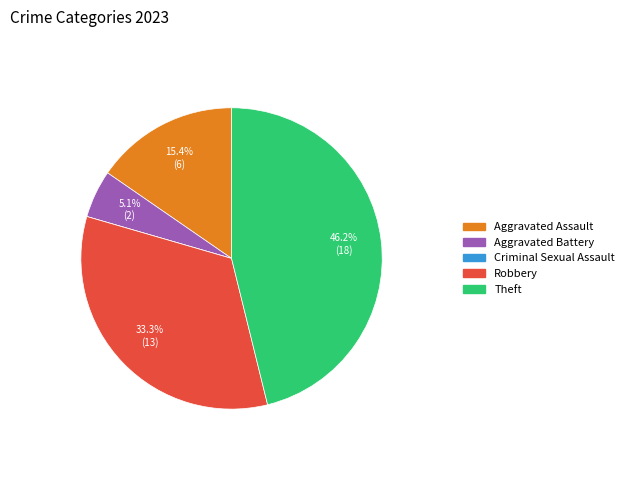

What is the ratio of the value at Robbery to the value at Aggravated Assault?

2.2